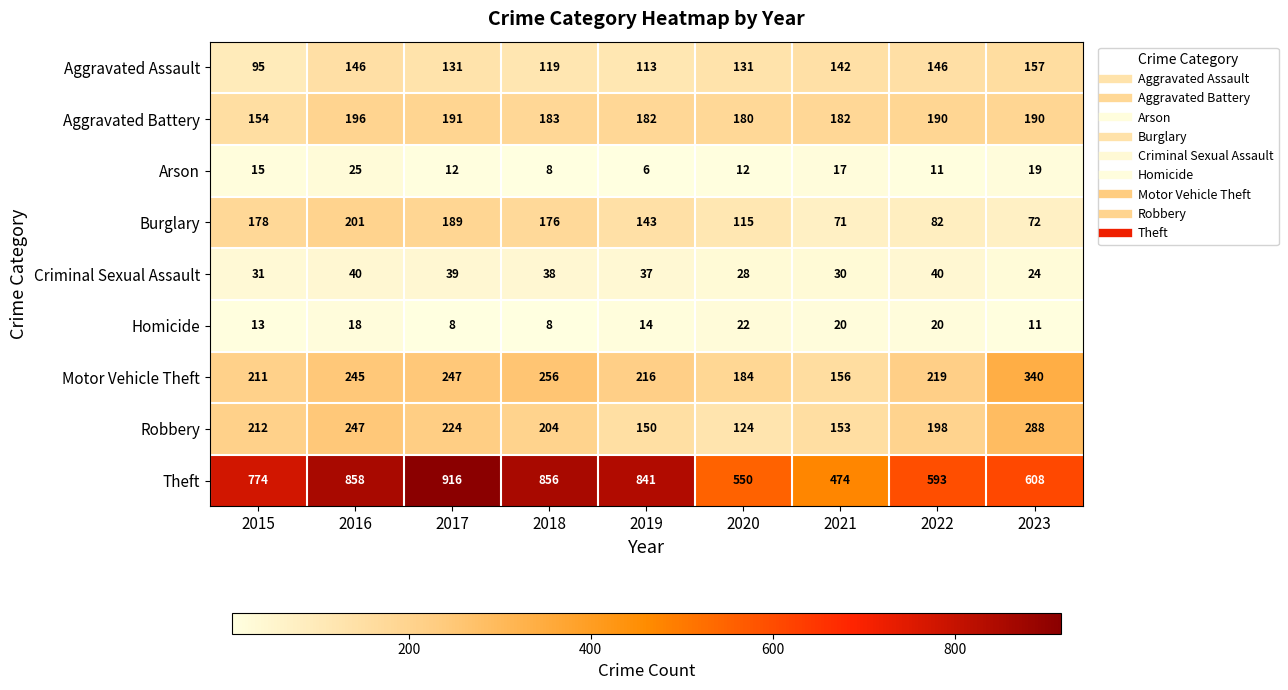

What is the maximum value shown in the chart?

916